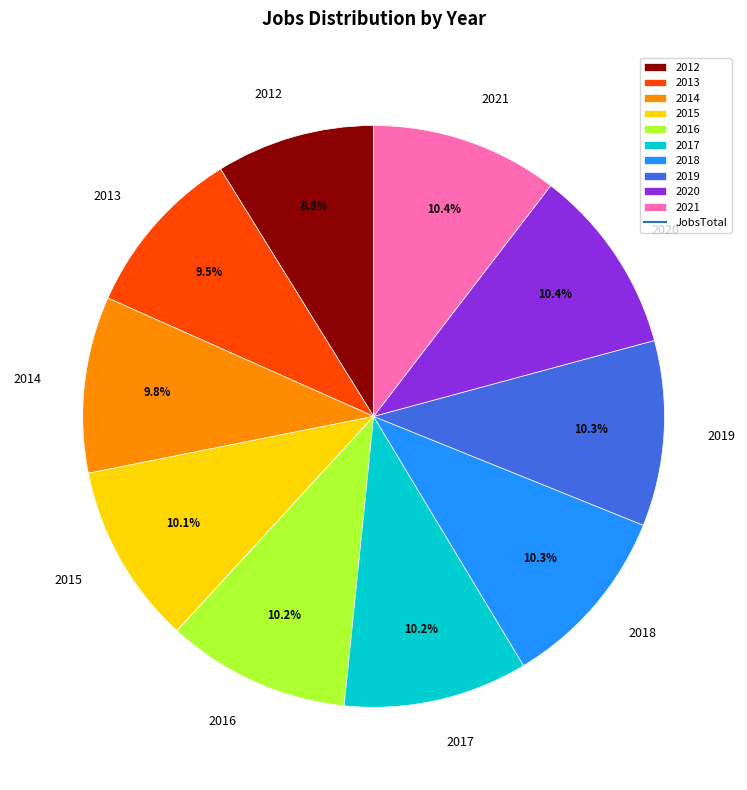

To the nearest percent, what is the combined percentage of 2021 and 2013?

20%